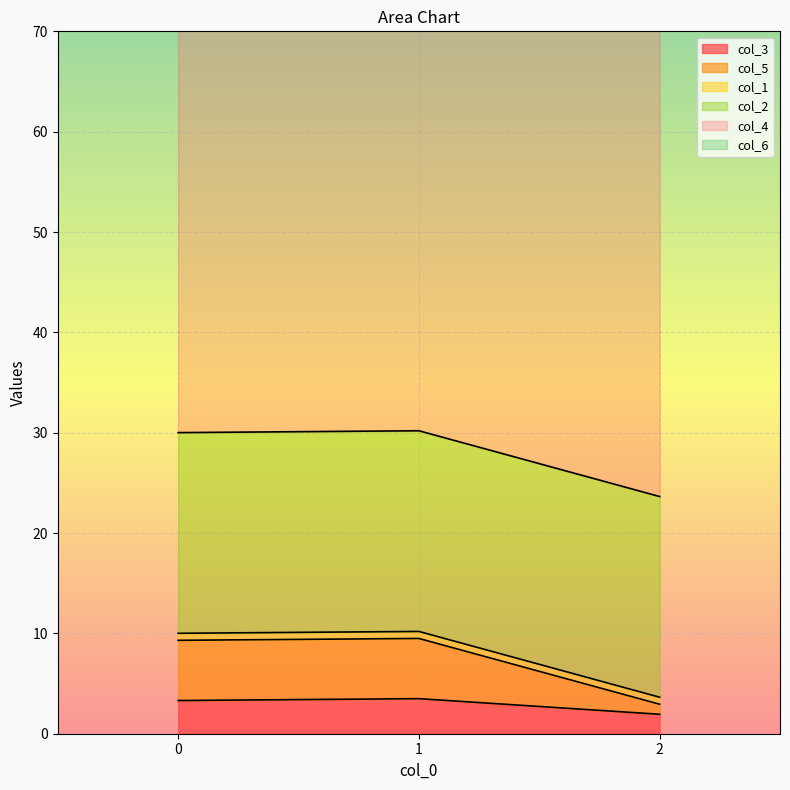

Count the number of data series in this chart.

6